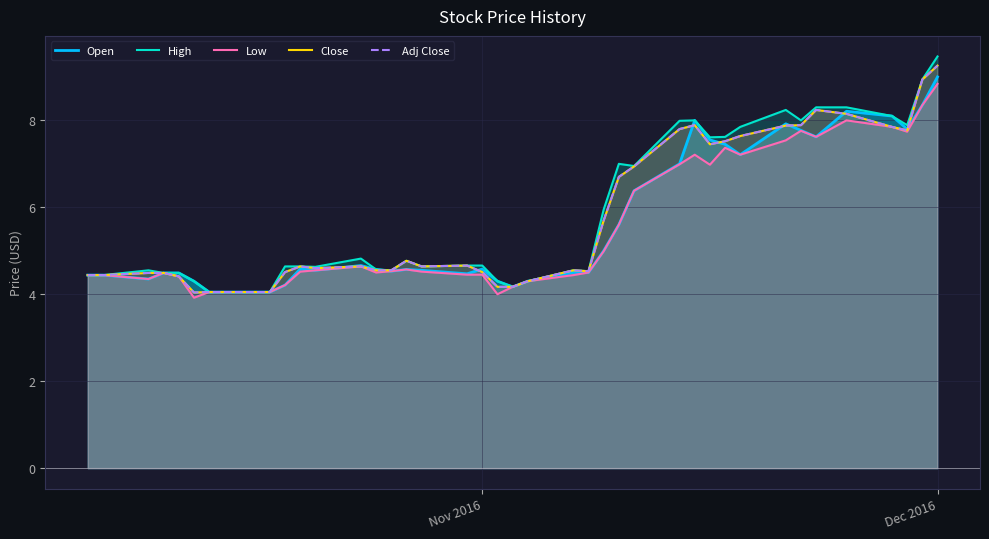

Reading left to right, list all the values displayed in this chart.

Open: 4.4	4.4	4.3	4.5	4.5	4.3	4.0	4.0	4.0	4.2	4.6	4.5	4.7	4.6	4.5	4.6	4.5	4.5	4.6	4.3	4.2	4.3	4.5	4.5	5.0	5.6	6.4	7.0	8.0	7.5	7.5	7.2	7.9	7.8	7.6	8.2	8.1	7.8	8.3	9.0
High: 4.4	4.4	4.5	4.5	4.5	4.3	4.0	4.0	4.0	4.6	4.6	4.6	4.8	4.6	4.5	4.8	4.6	4.7	4.7	4.3	4.2	4.3	4.5	4.5	6.0	7.0	7.0	8.0	8.0	7.6	7.6	7.8	8.2	8.0	8.3	8.3	8.1	7.9	8.9	9.5
Low: 4.4	4.4	4.3	4.5	4.4	3.9	4.0	4.0	4.0	4.2	4.5	4.5	4.6	4.5	4.5	4.6	4.5	4.5	4.5	4.0	4.2	4.3	4.4	4.5	5.0	5.6	6.4	7.0	7.2	7.0	7.4	7.2	7.5	7.8	7.6	8.0	7.8	7.7	8.3	8.8
Close: 4.4	4.4	4.5	4.5	4.4	4.0	4.0	4.0	4.0	4.5	4.6	4.6	4.6	4.5	4.5	4.8	4.6	4.7	4.5	4.2	4.2	4.3	4.5	4.5	5.7	6.7	6.9	7.8	7.9	7.5	7.5	7.6	7.9	7.9	8.2	8.2	7.8	7.8	8.9	9.3
Adj Close: 4.4	4.4	4.5	4.5	4.4	4.0	4.0	4.0	4.0	4.5	4.6	4.6	4.6	4.5	4.5	4.8	4.6	4.7	4.5	4.2	4.2	4.3	4.5	4.5	5.7	6.7	6.9	7.8	7.9	7.5	7.5	7.6	7.9	7.9	8.2	8.2	7.8	7.8	8.9	9.3